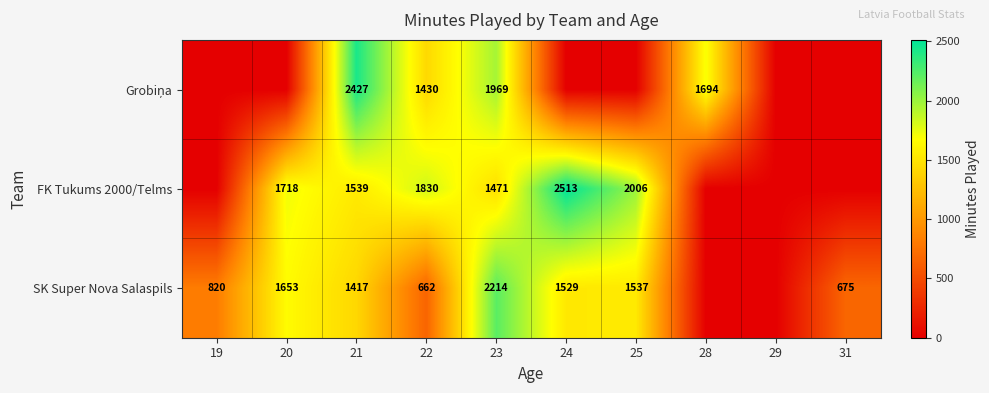

Is it true that FK Tukums 2000/Telms equals 2697 at 21?

False